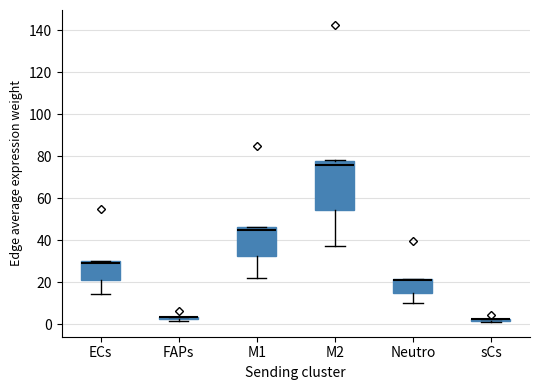

Which box is the tallest, from its lower edge to its upper edge?

M2